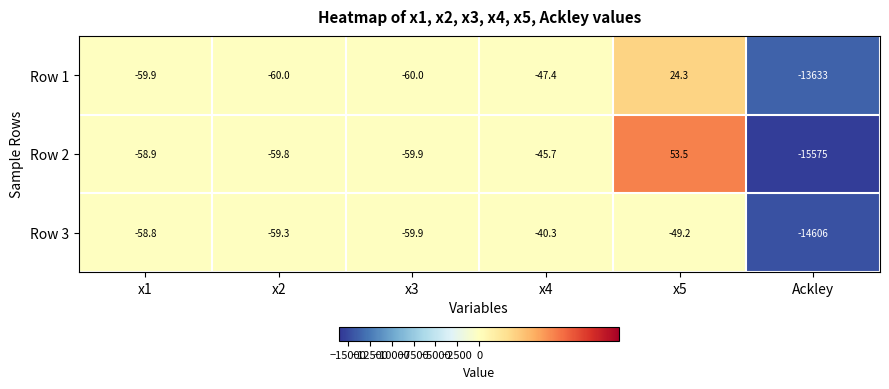

Read the Row 3 value at x3.

-59.9